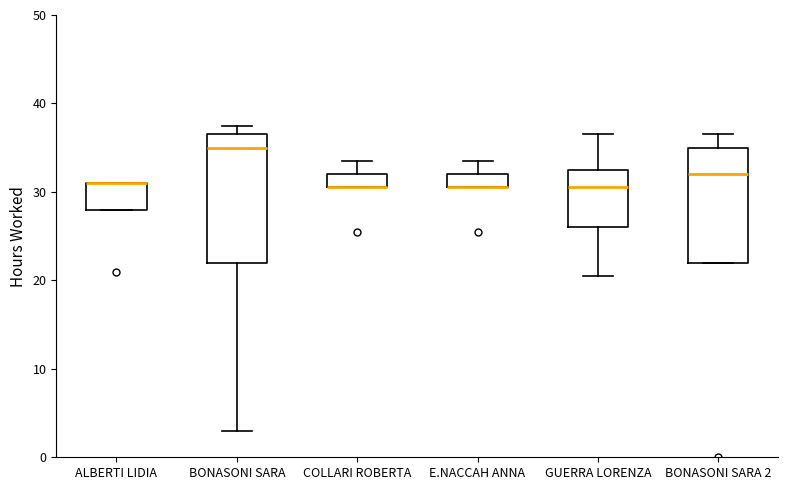

Comparing the boxes themselves (not the whiskers), which one is the tallest?

BONASONI SARA